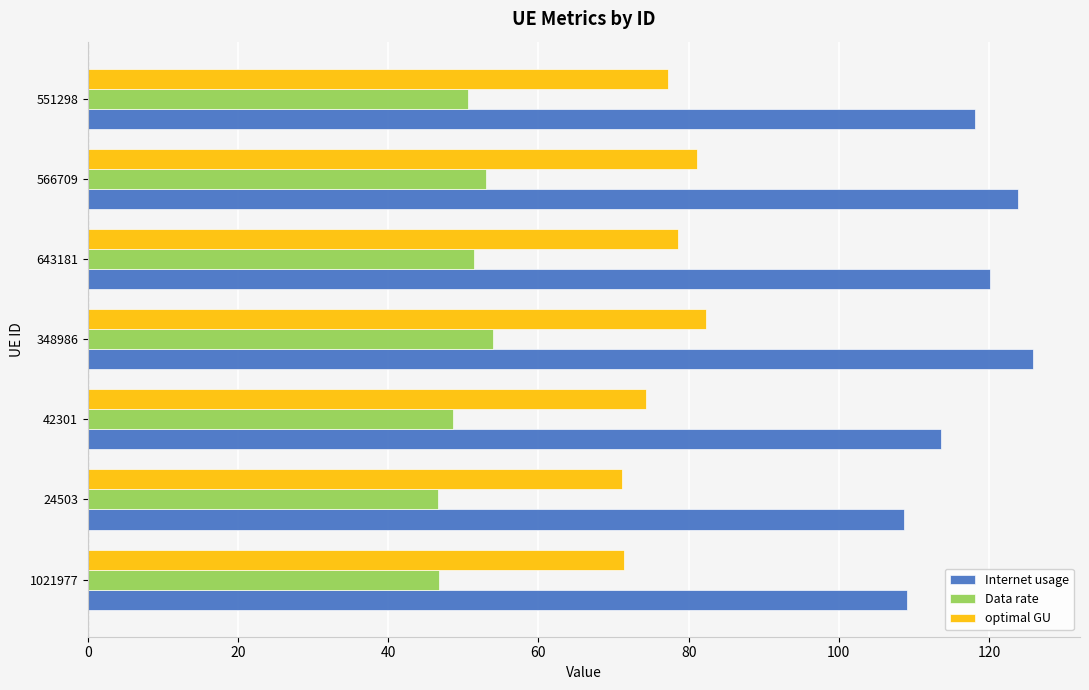

Which series has the widest spread of values?

Internet usage